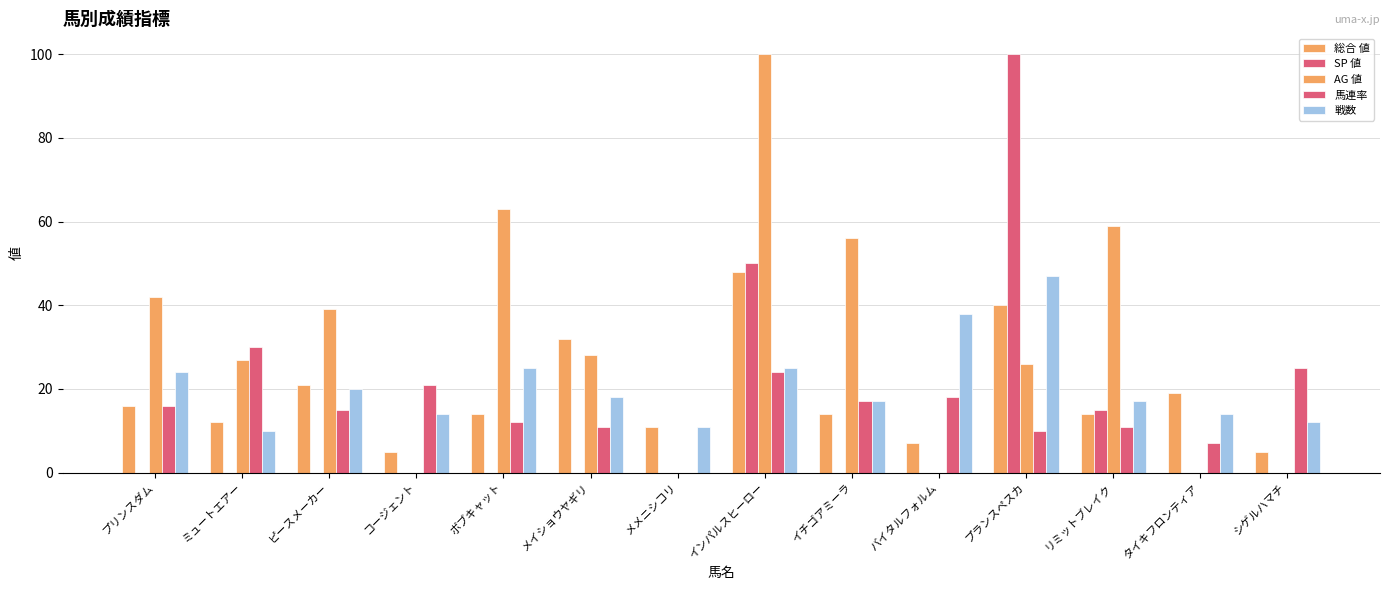

Where is SP 値 nearest to the value 50?

インパルスヒーロー